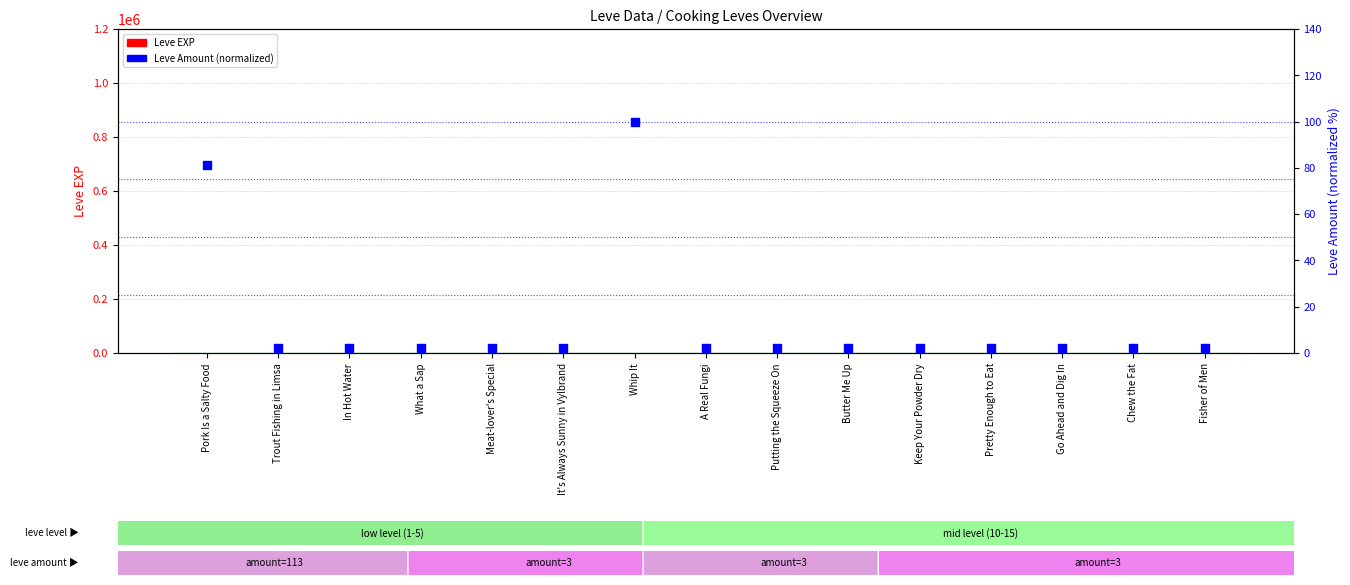

Which series has the largest total across all categories?

Leve EXP